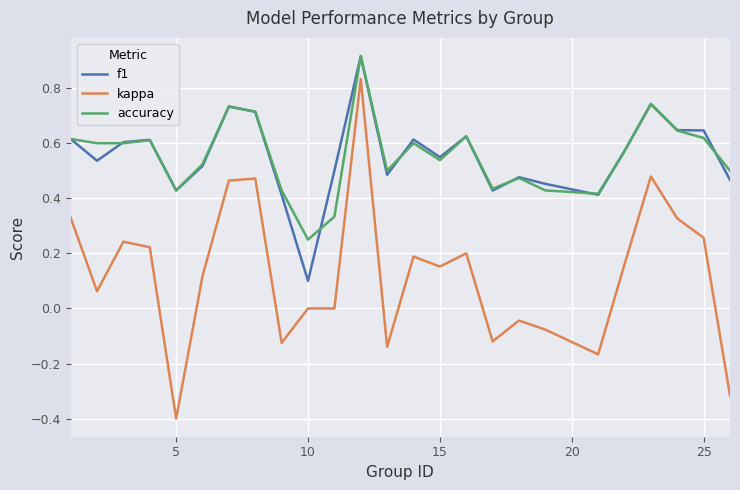

How many lines are shown in the chart?

3